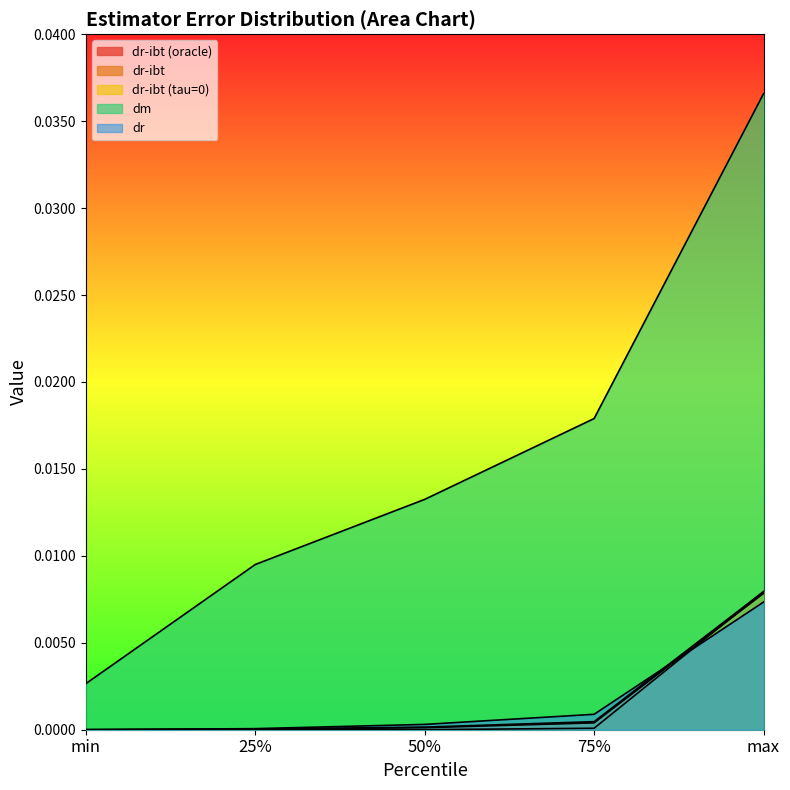

Which series ends up on top after the final intersection of dr and dr-ibt (tau=0)?

dr-ibt (tau=0)